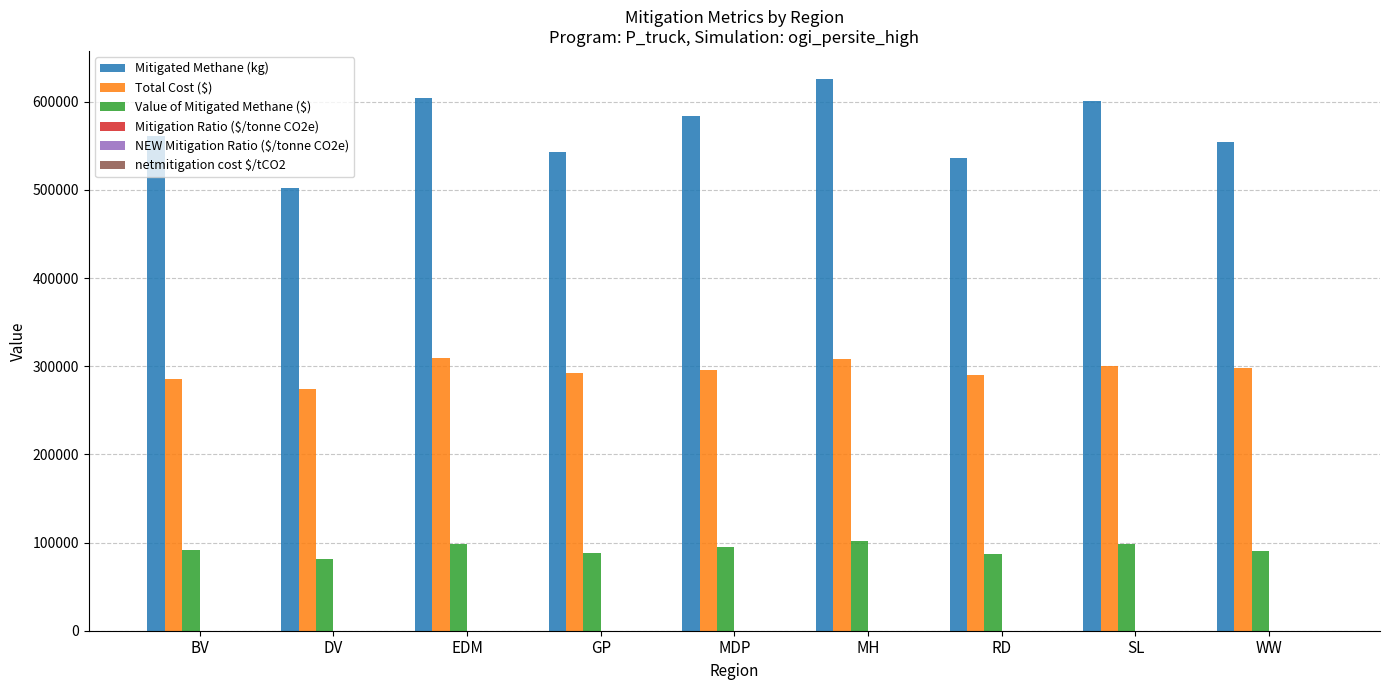

What is the maximum value for Total Cost ($)?

309460.0